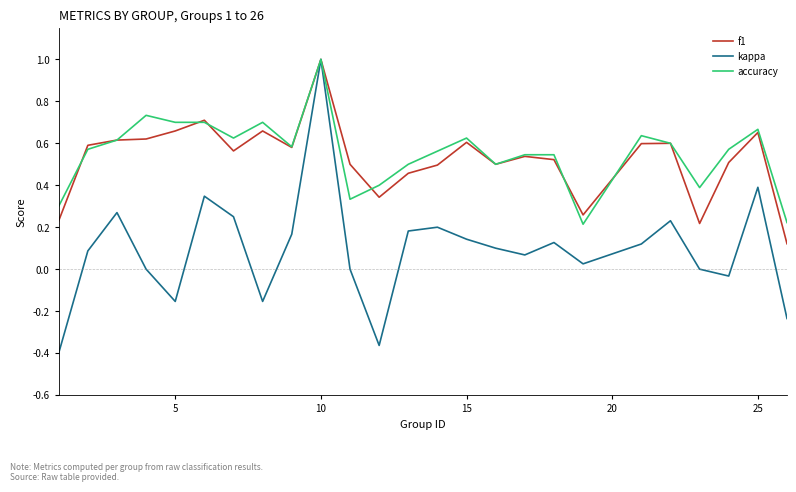

What is the maximum value shown in the chart?

1.0